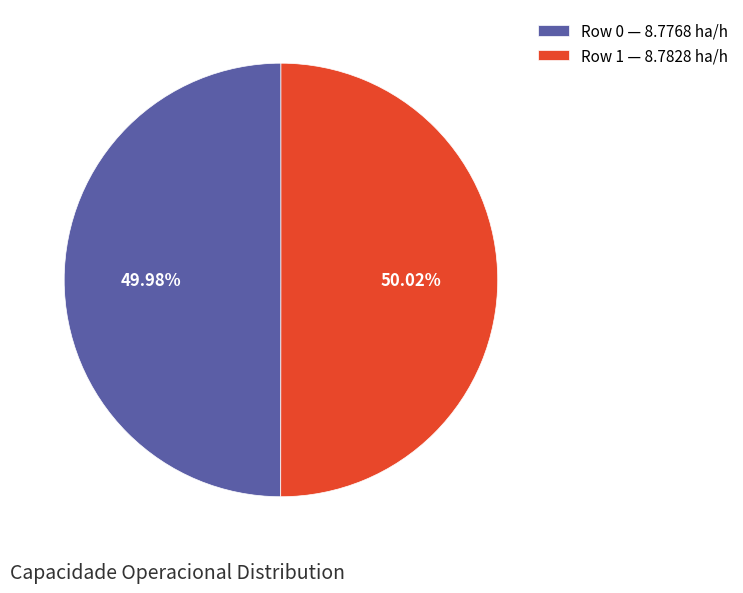

Count the number of slices in the pie.

2